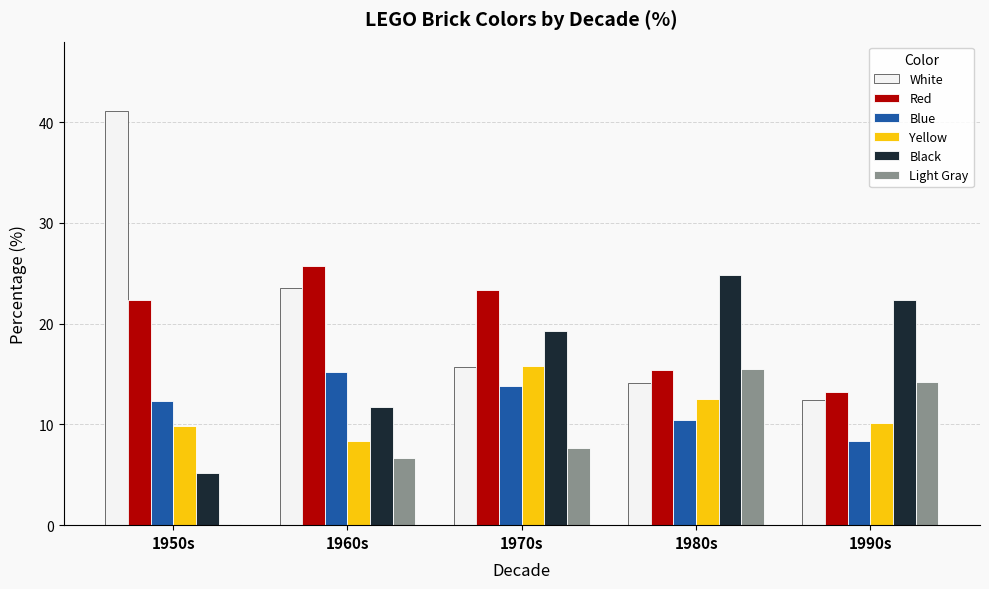

Which series has the largest range (max minus min)?

White